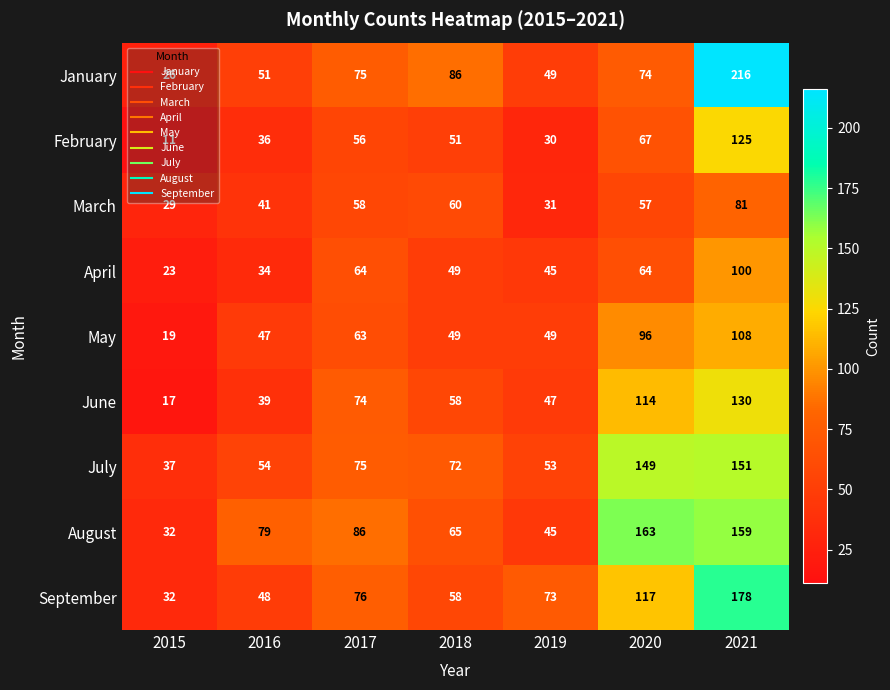

Where is September nearest to the value 105?

2020